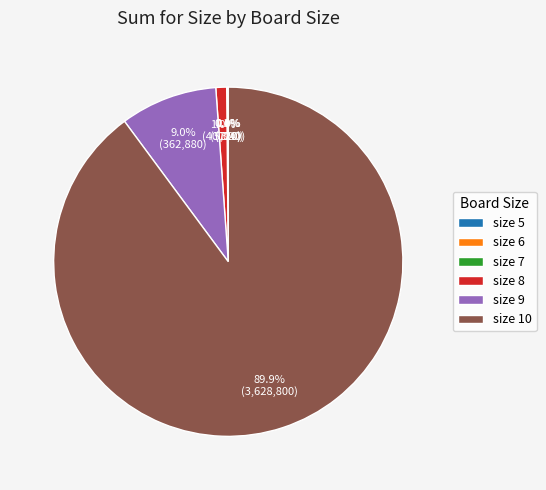

To the nearest percent, what is the difference between the largest and smallest slice percentages?

90%